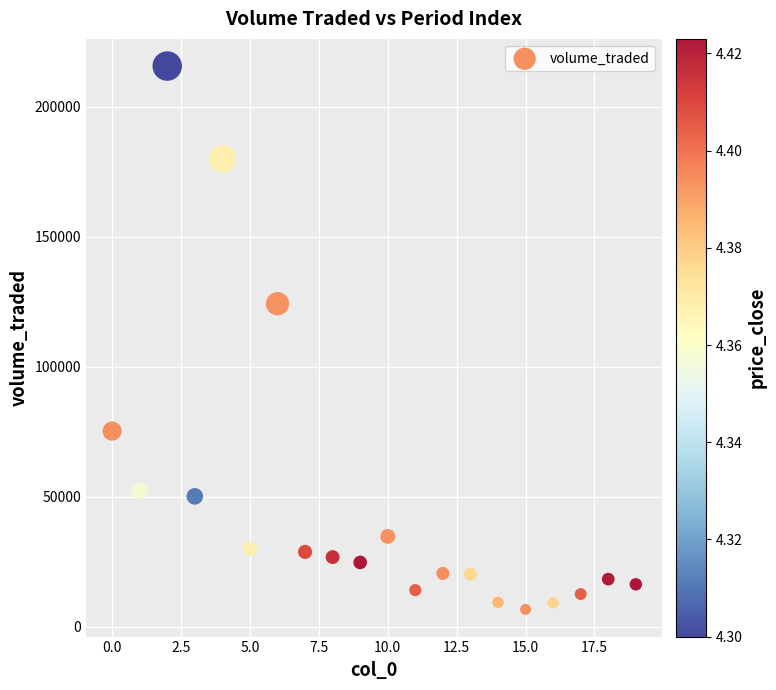

What Y value in the scatter plot is closest to 111131?

124208.5